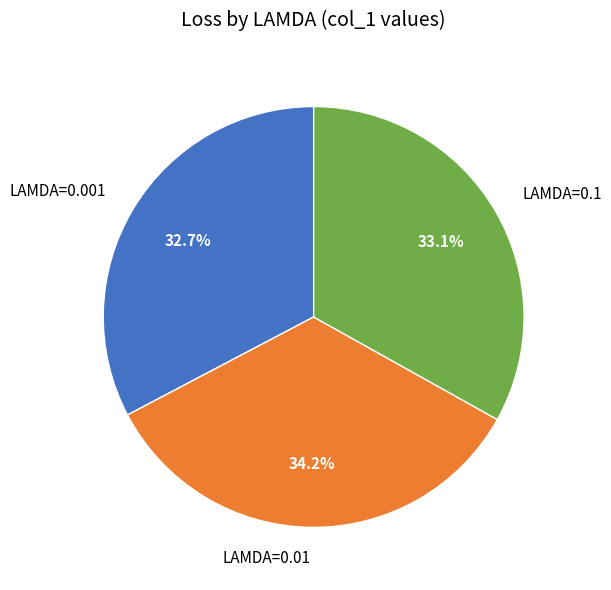

What percentage is the LAMDA=0.01 slice, to the nearest percent?

34%